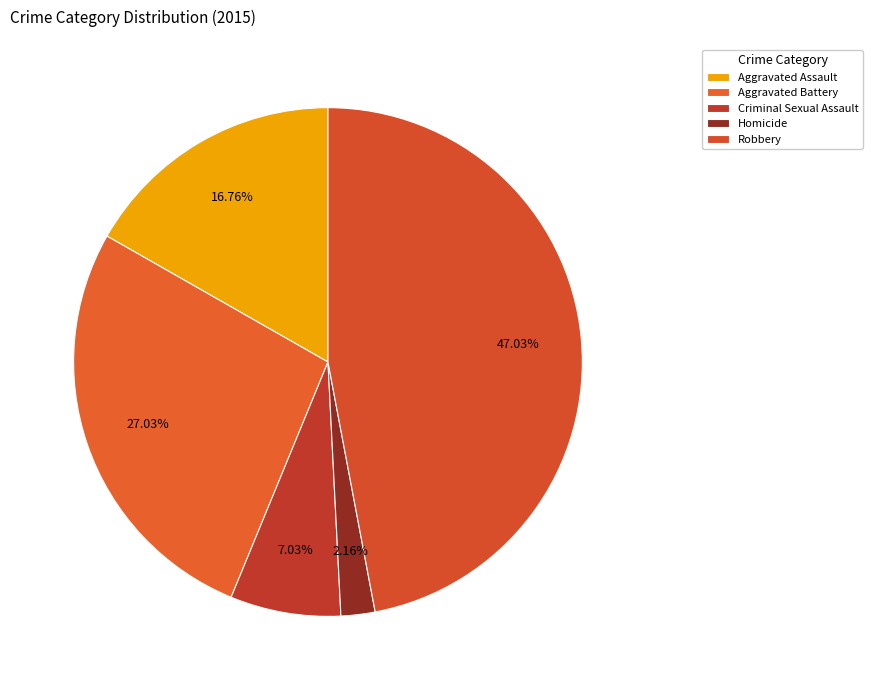

Which category has the biggest portion of the pie?

Robbery